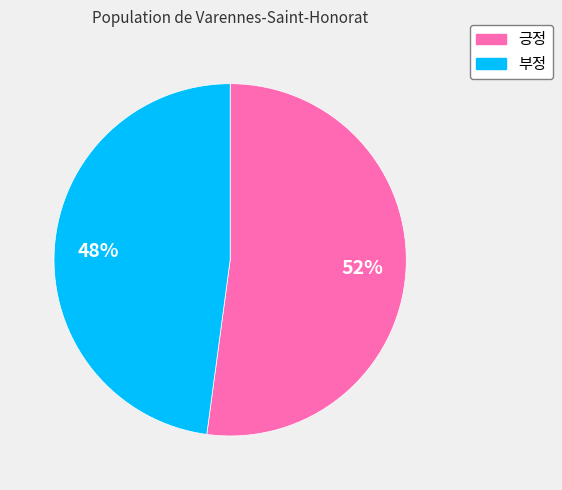

Between 부정 and 긍정, which is larger?

긍정